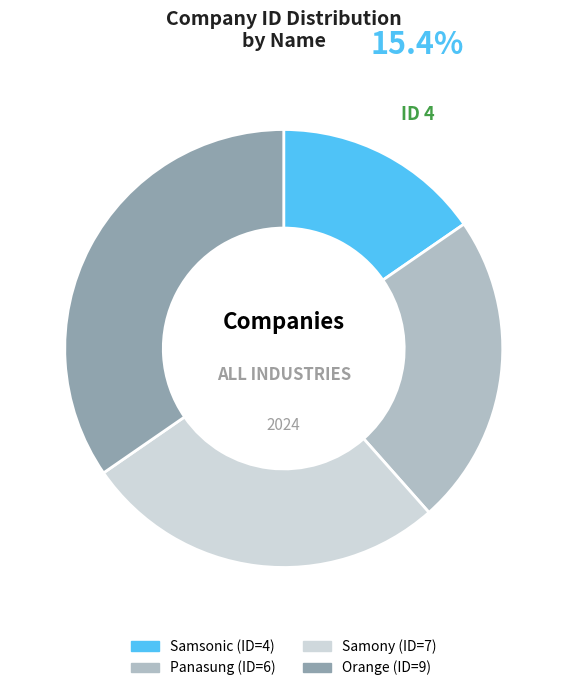

Which category has the smallest portion of the pie?

Samsonic